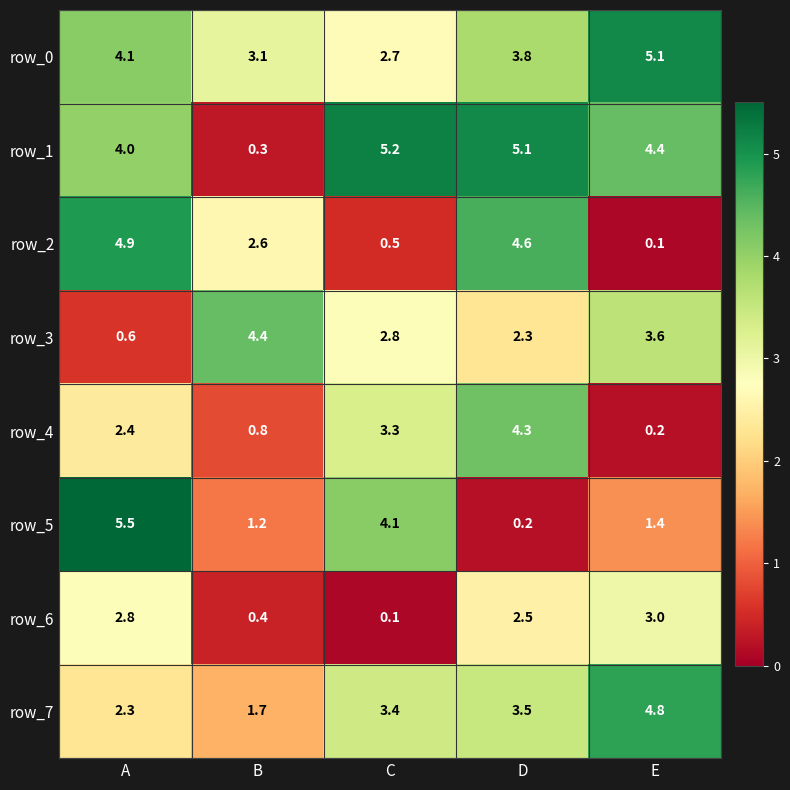

What is the total value across all series at A?

26.6